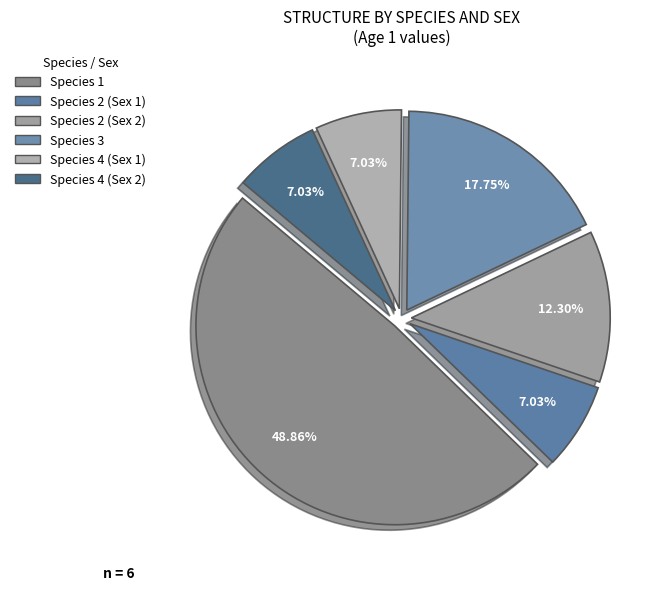

Is there a majority slice in this chart?

No